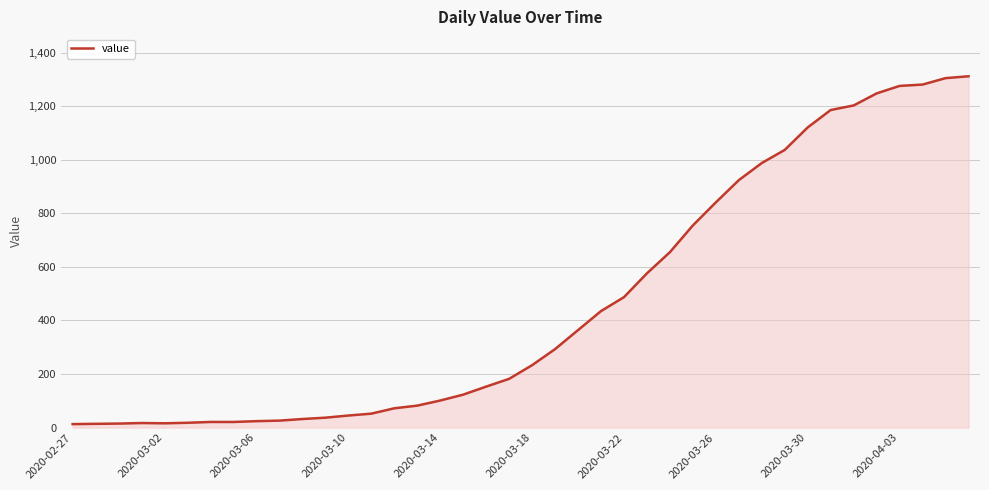

What is the difference between the maximum and minimum values?

1299